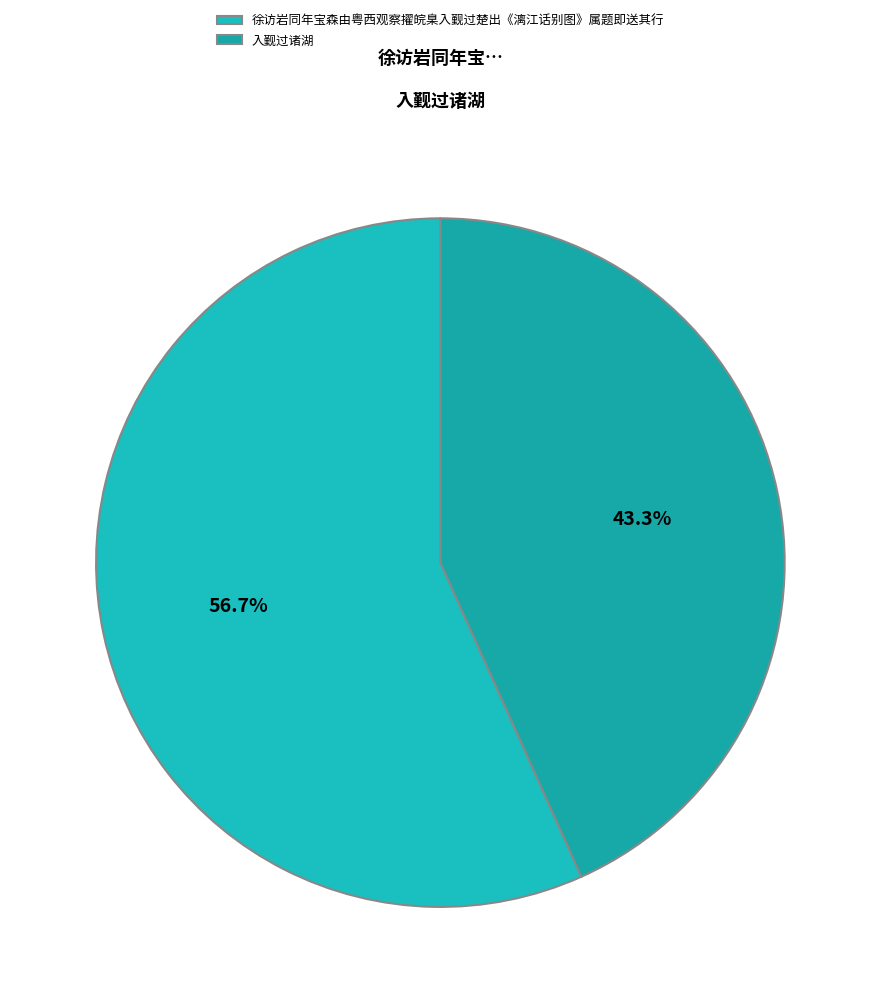

Between 入觐过诸湖 and 徐访岩同年宝森由粤西观察擢皖臬入觐过楚出《漓江话别图》属题即送其行, which is larger?

徐访岩同年宝森由粤西观察擢皖臬入觐过楚出《漓江话别图》属题即送其行